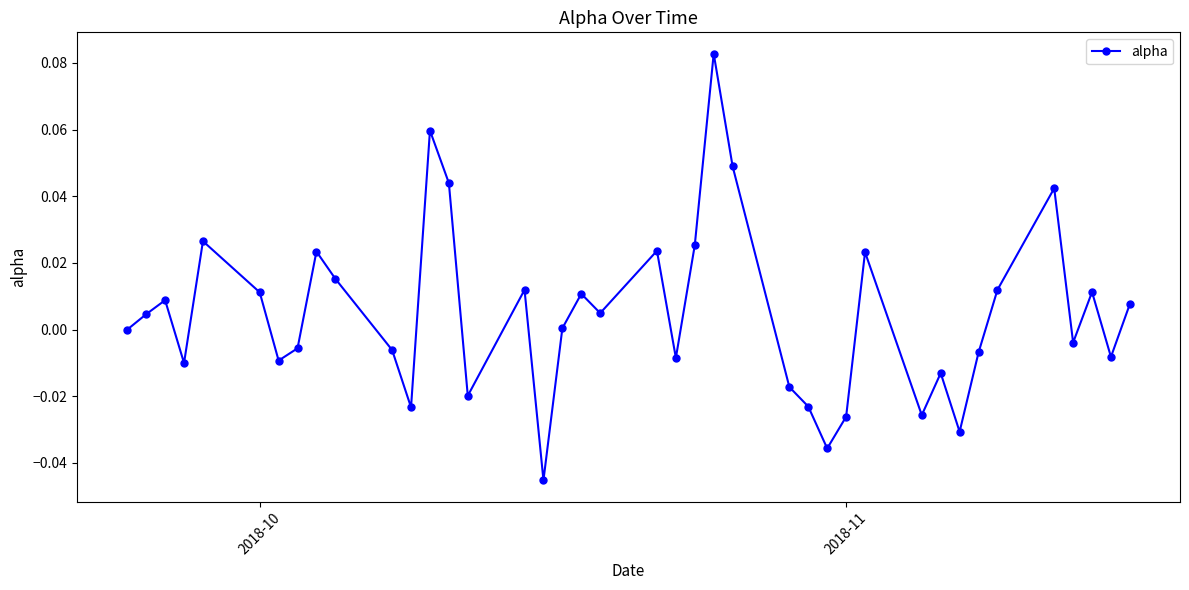

How many points are higher than both their immediate neighbors (excluding endpoints)?

12